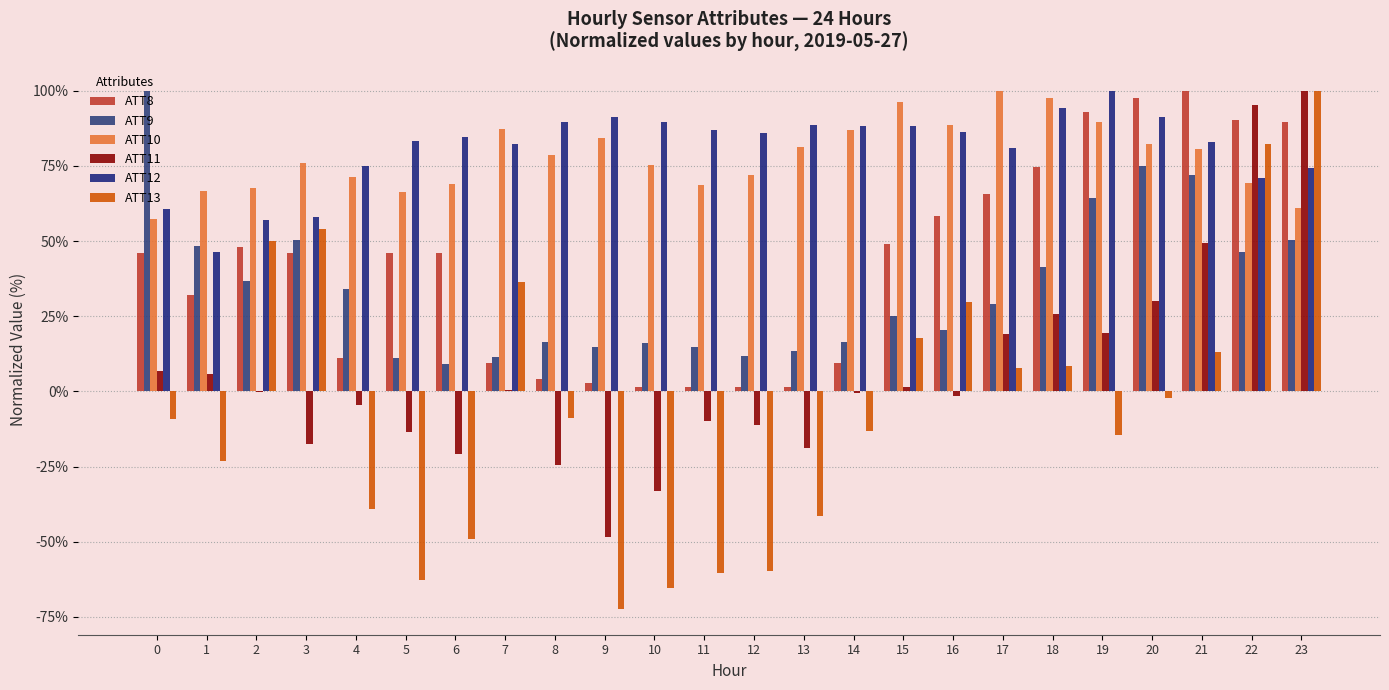

Rank the series at 9 from highest to lowest value.

ATT12, ATT10, ATT9, ATT8, ATT11, ATT13